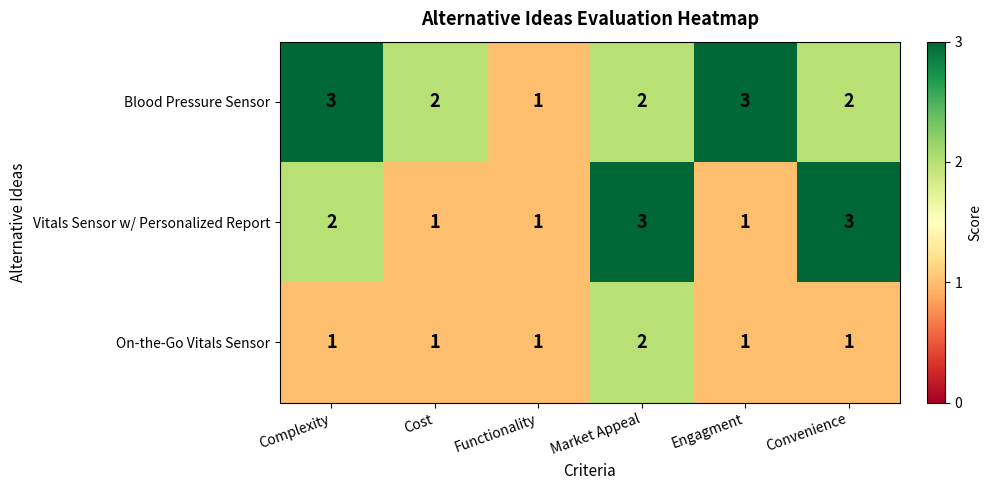

Rank the series at Complexity from lowest to highest value.

On-the-Go Vitals Sensor, Vitals Sensor w/ Personalized Report, Blood Pressure Sensor